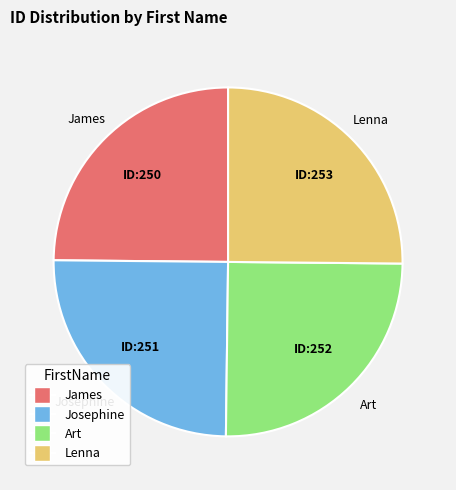

Is James the majority of the pie?

No